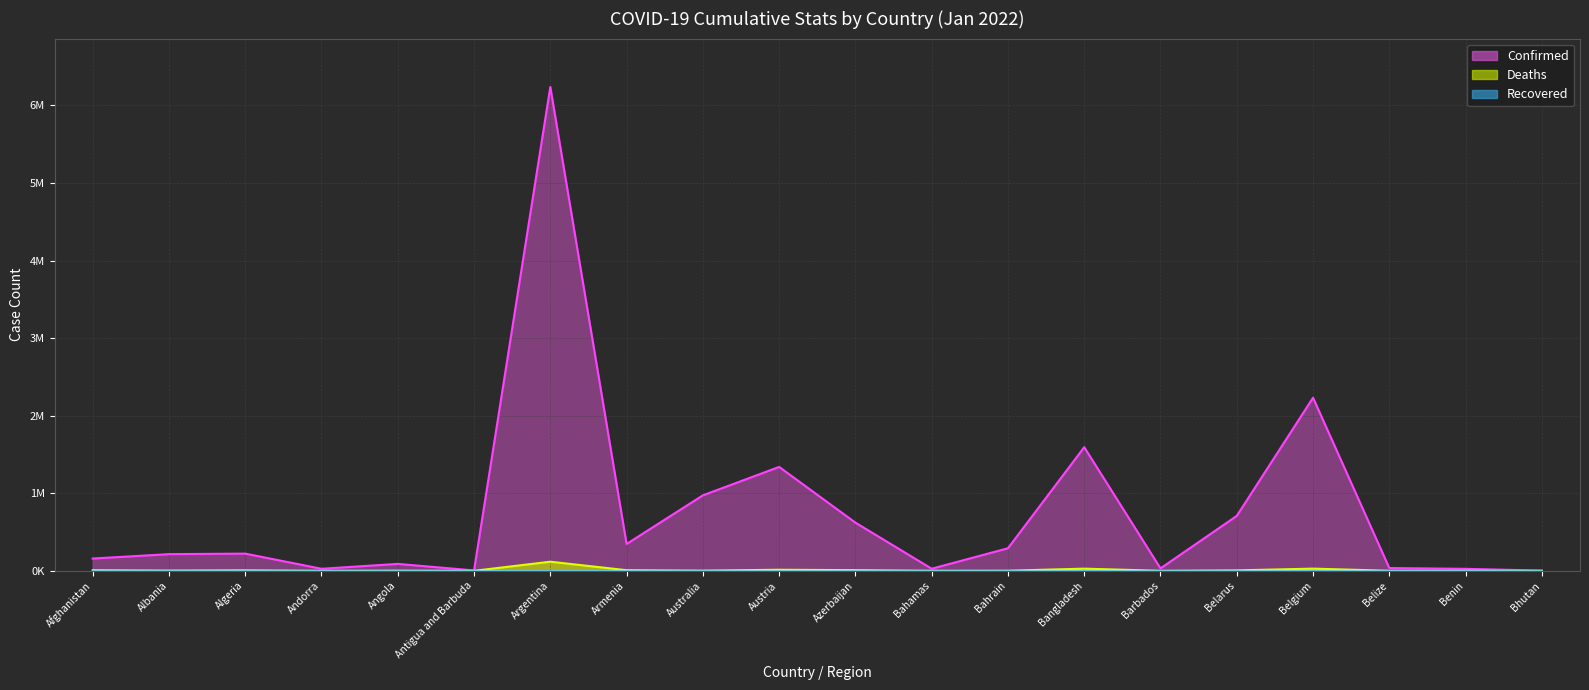

What is the minimum value for Confirmed?

2781